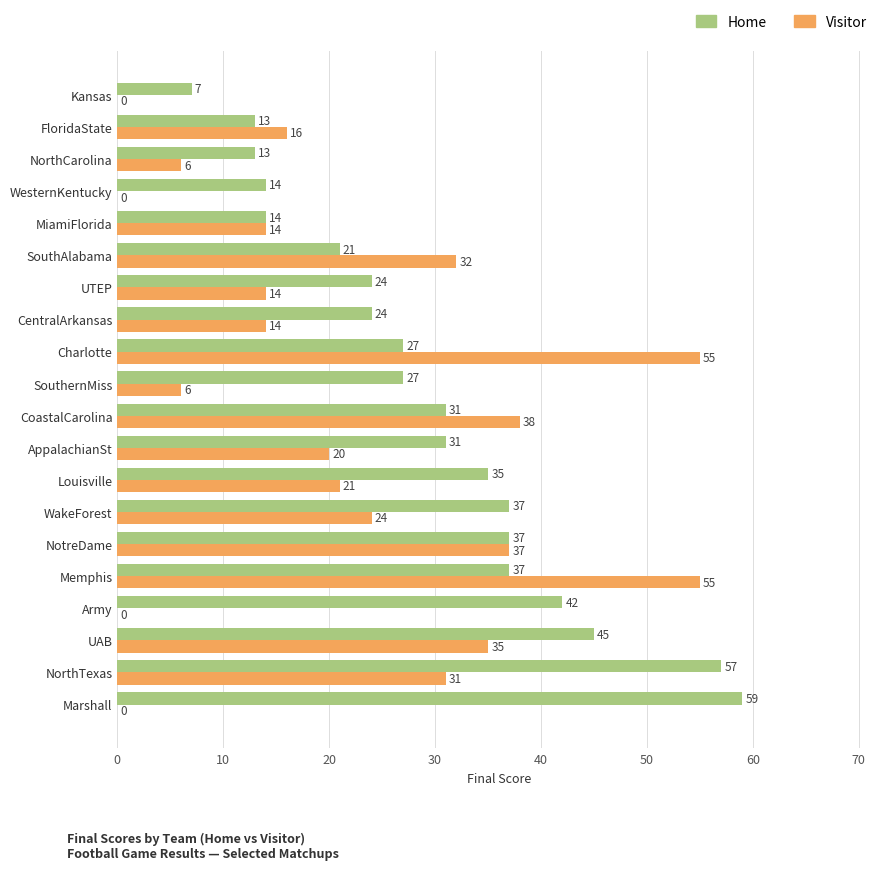

True or false: Home has a value of 14 at WesternKentucky.

True